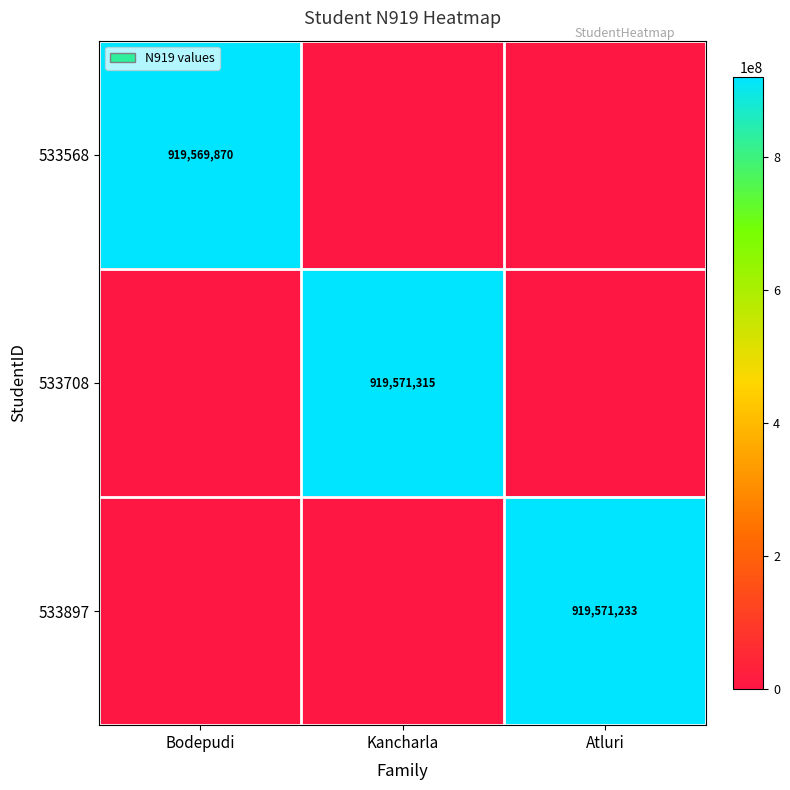

What is the spread (max minus min) of values at Kancharla?

919571315